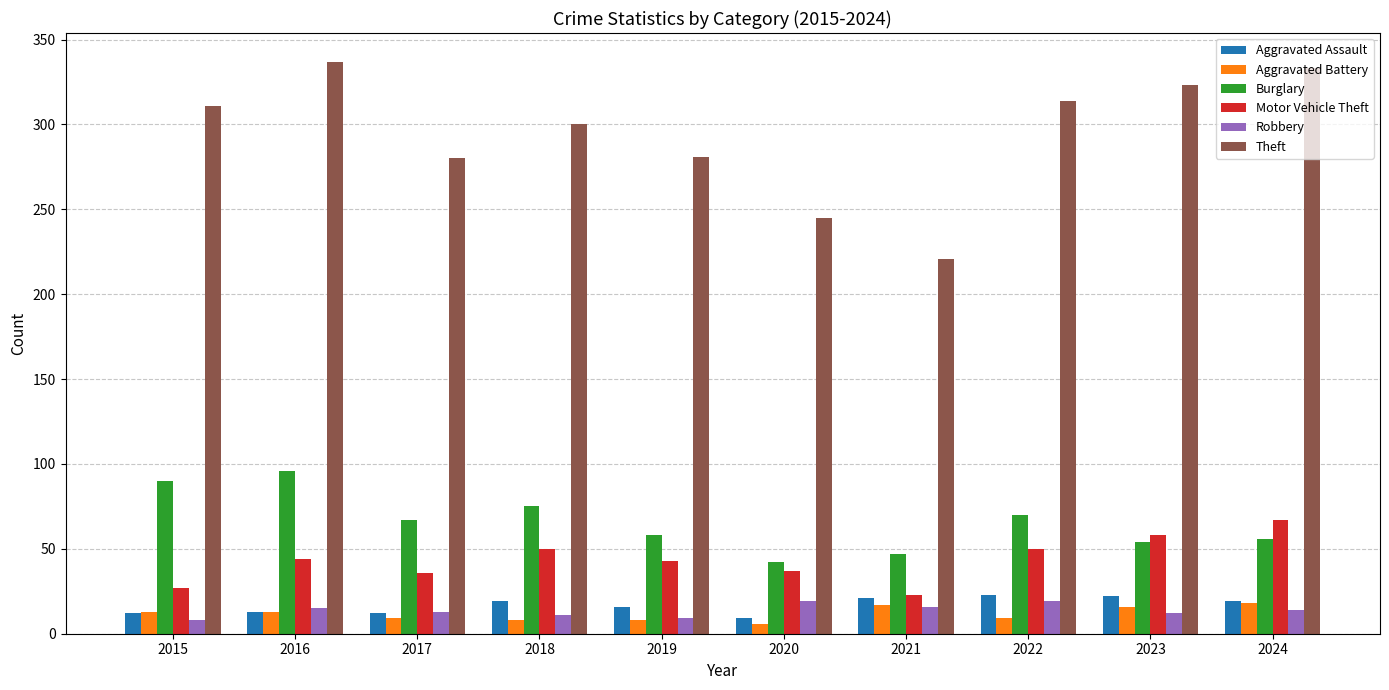

The value of Motor Vehicle Theft at 2018 is 27. True or false?

False